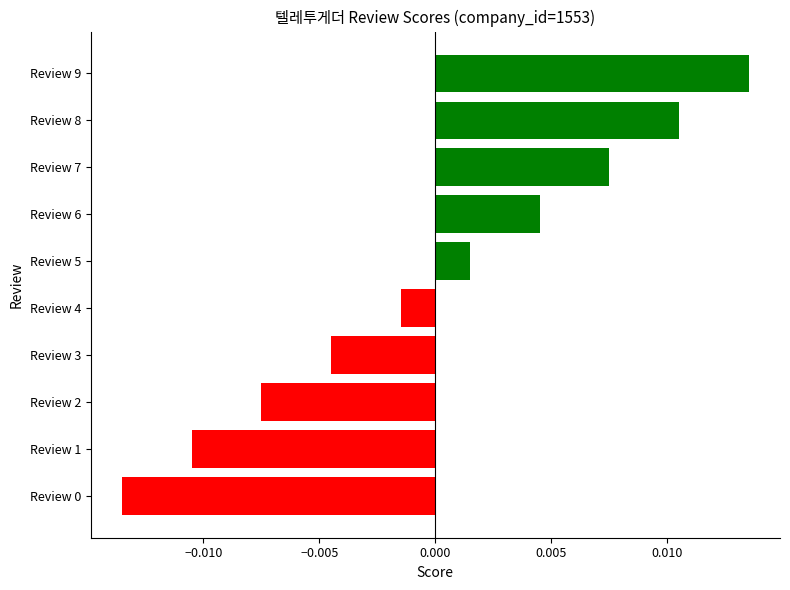

Which category has the highest value across all series?

Review 9